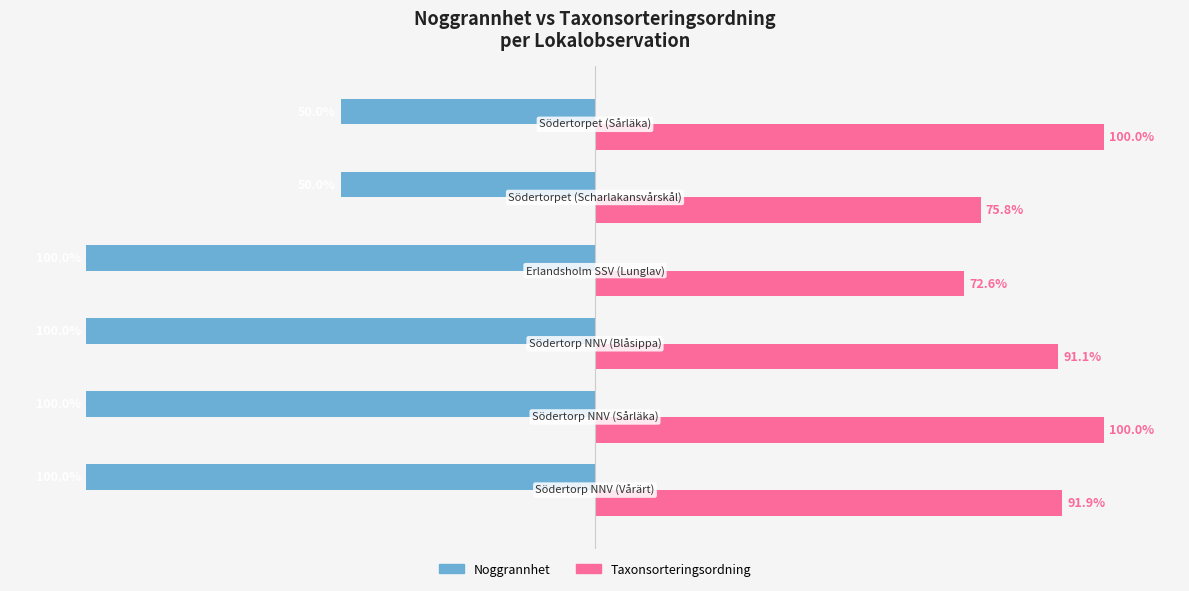

Rank the series by their average value, from lowest to highest.

Noggrannhet, Taxonsorteringsordning